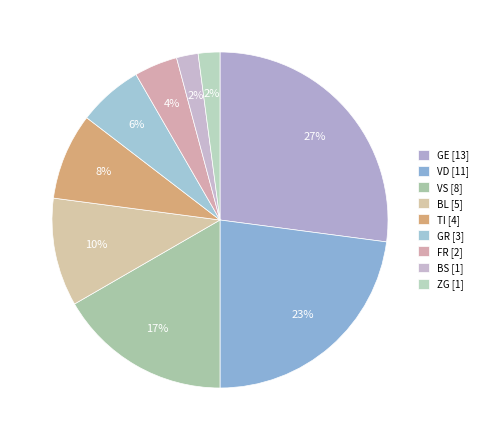

How many slices are in this pie chart?

9